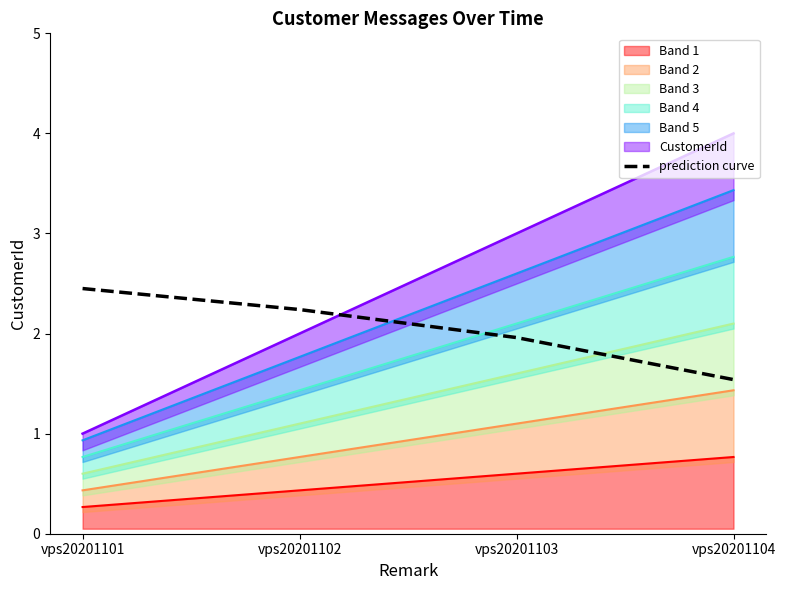

Reading left to right, what are all the values shown in this chart?

2.4	2.2	2.0	1.5